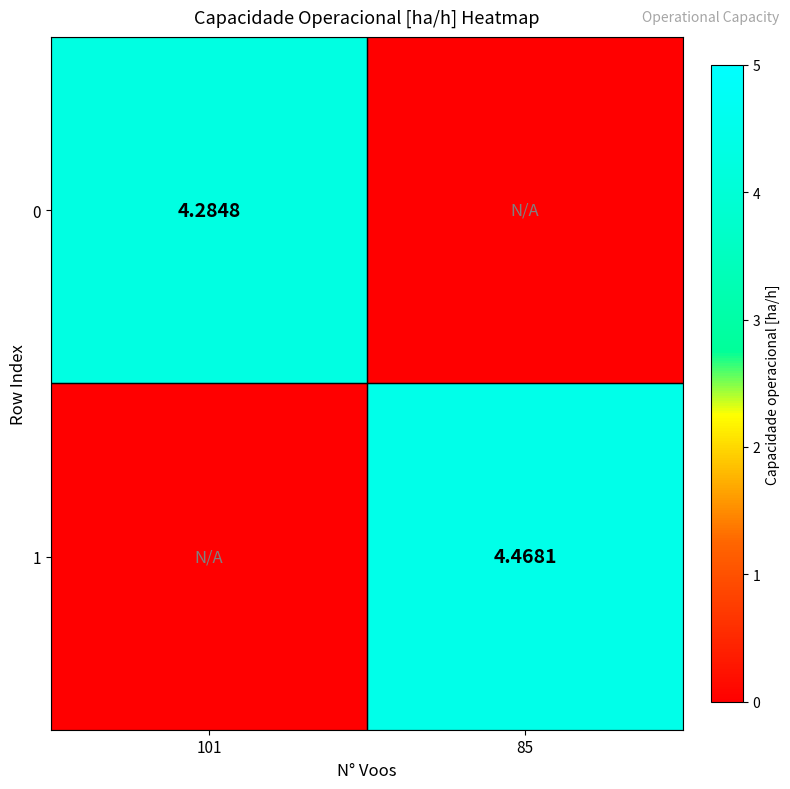

What is the average value of the 1 series?

2.2